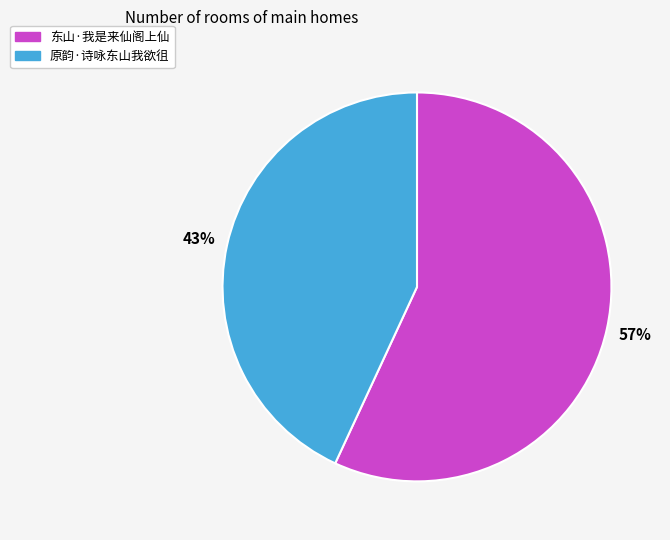

Which has a higher value, 东山·我是来仙阁上仙 or 原韵·诗咏东山我欲徂?

东山·我是来仙阁上仙